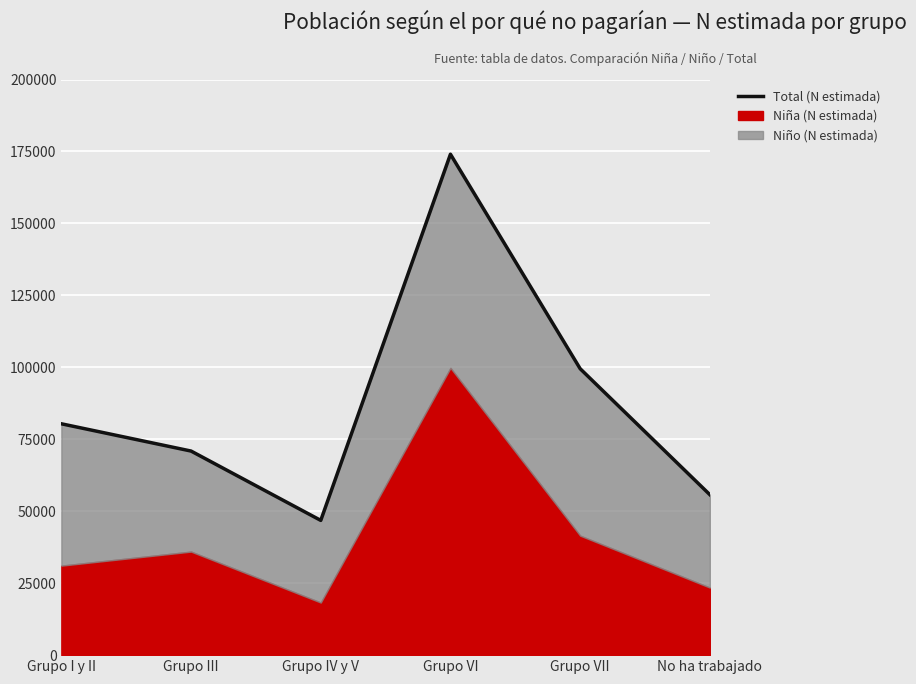

List the labels in order of value, smallest first.

Grupo IV y V, No ha trabajado, Grupo III, Grupo I y II, Grupo VII, Grupo VI